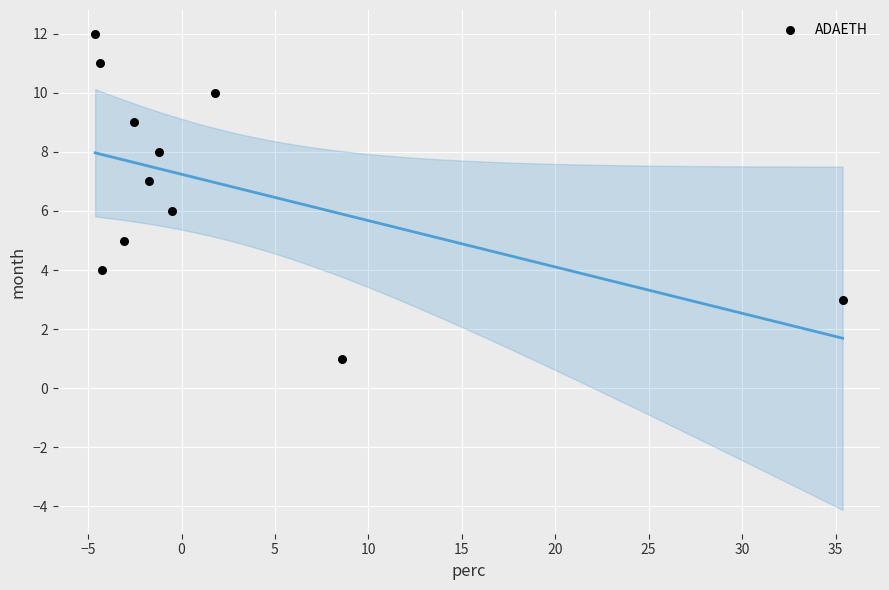

What is the average Y value?

7